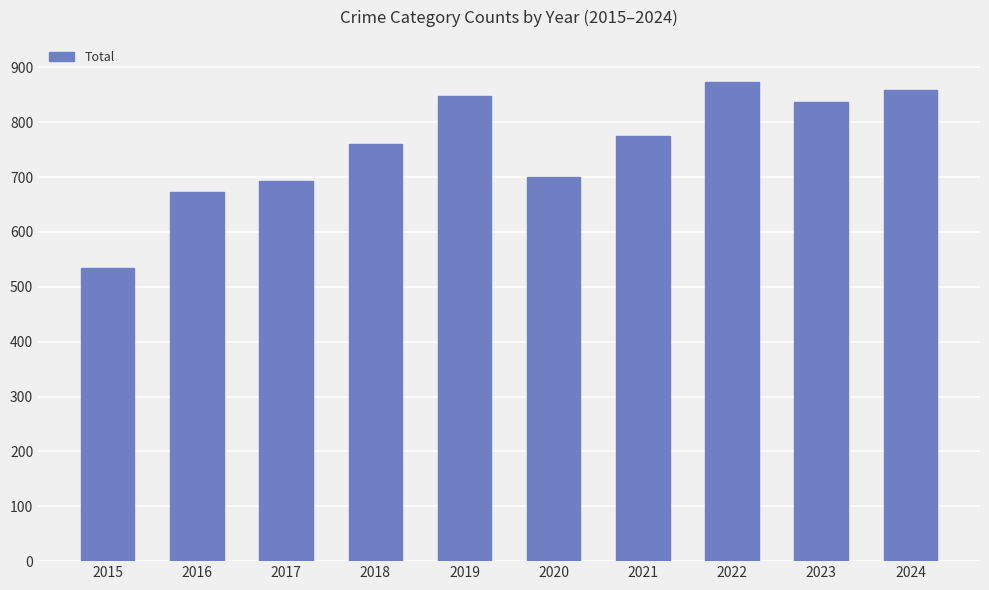

Between 2022 and 2016, which is larger?

2022